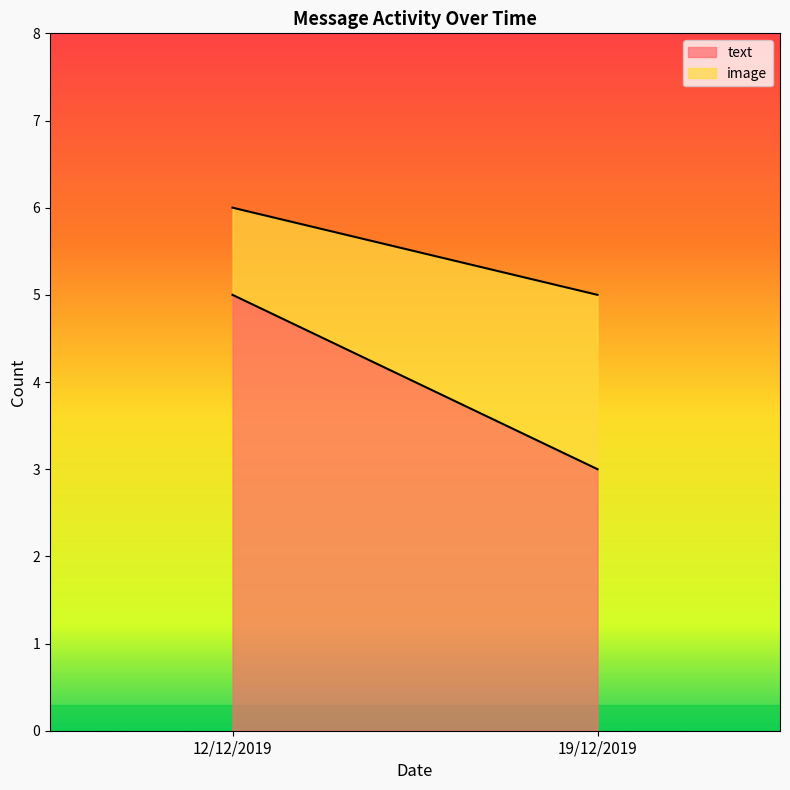

At which category does the chart reach its peak across all series?

12/12/2019